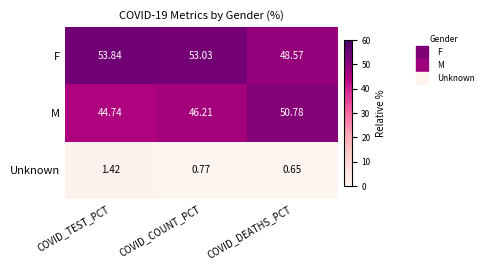

Which series has the largest range (max minus min)?

M